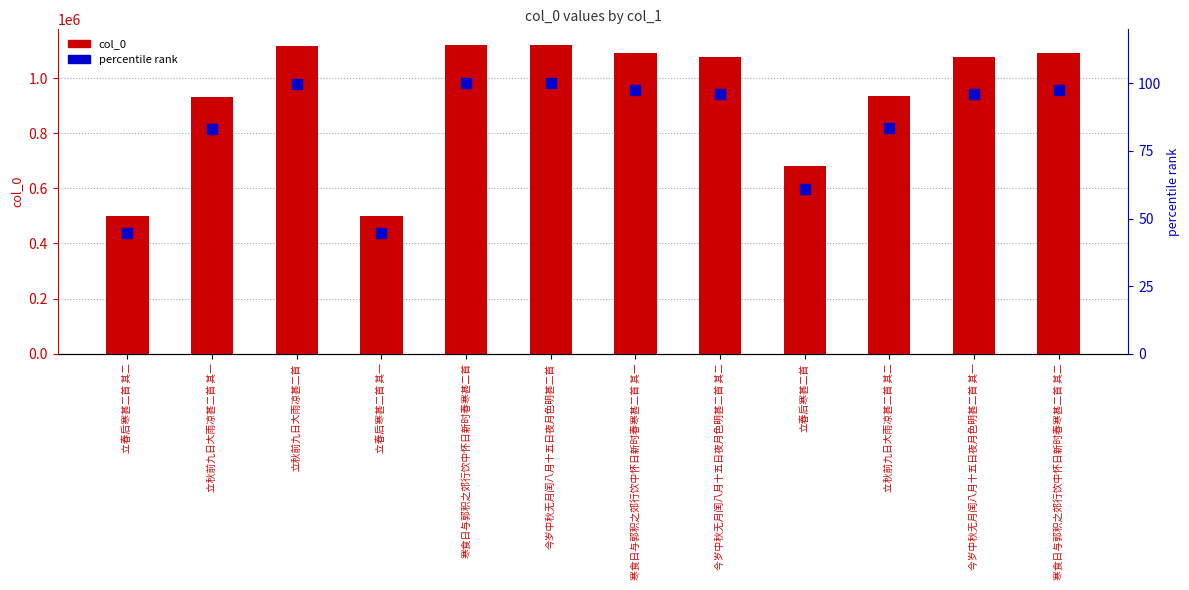

Which series has the largest total across all categories?

col_0